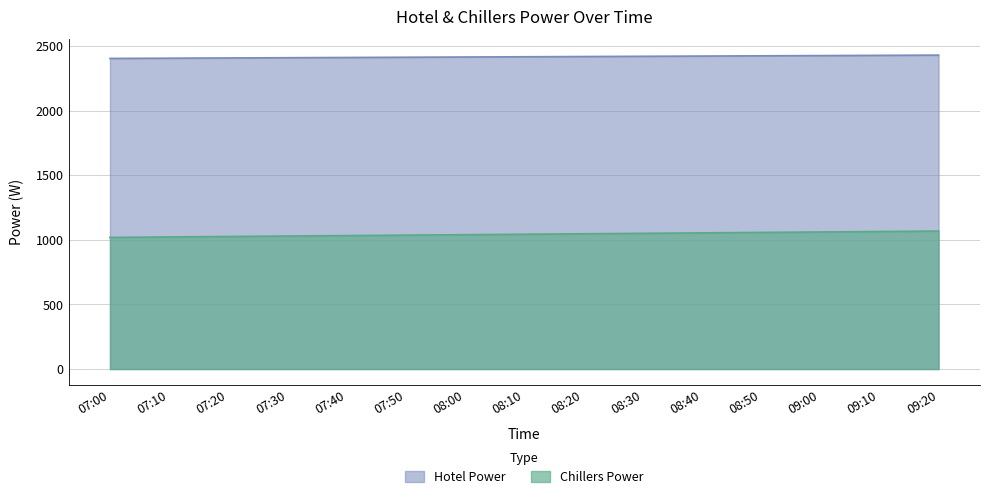

True or false: Chillers Power and Hotel Power cross at least once.

False